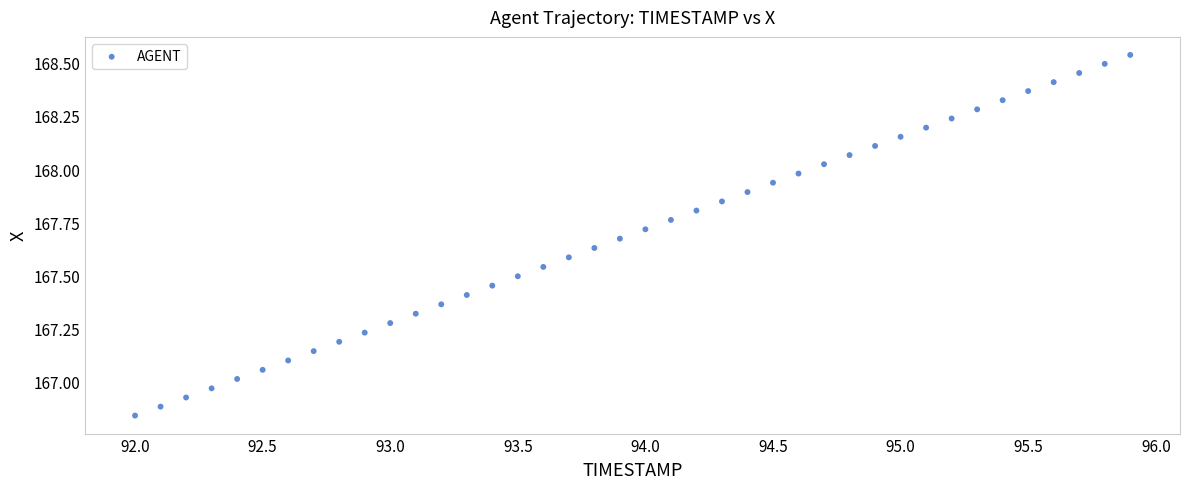

What is the range of X values (max minus min)?

3.9